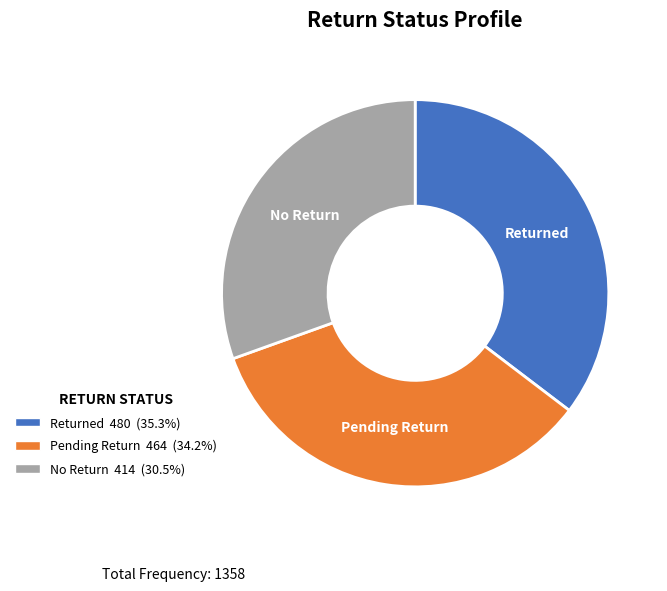

What is the largest slice in the pie chart?

Returned